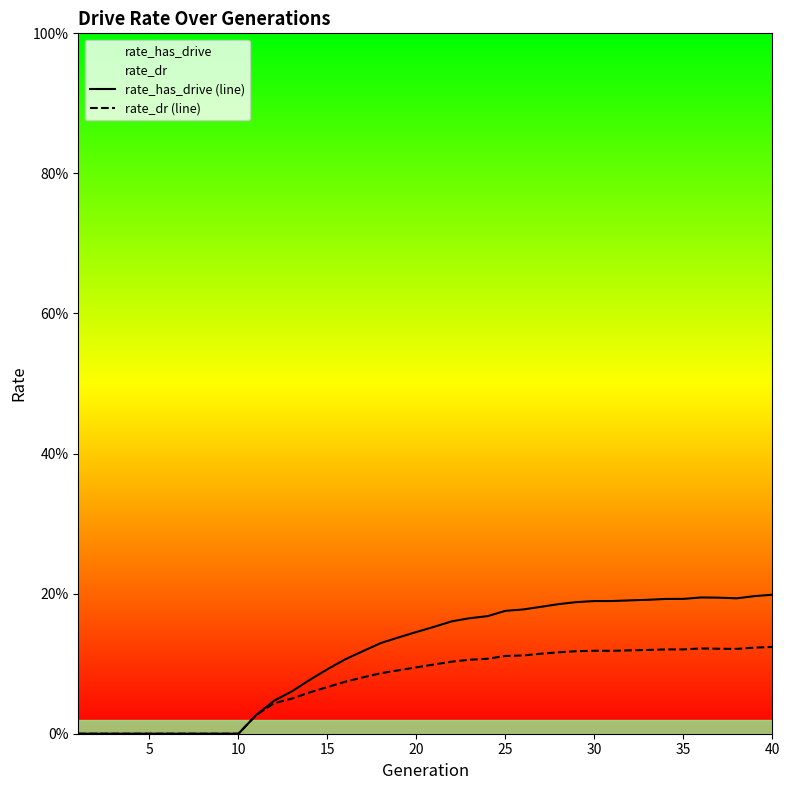

Is the value of rate_dr (line) at 21 greater than the value of rate_has_drive (line) at 26?

No